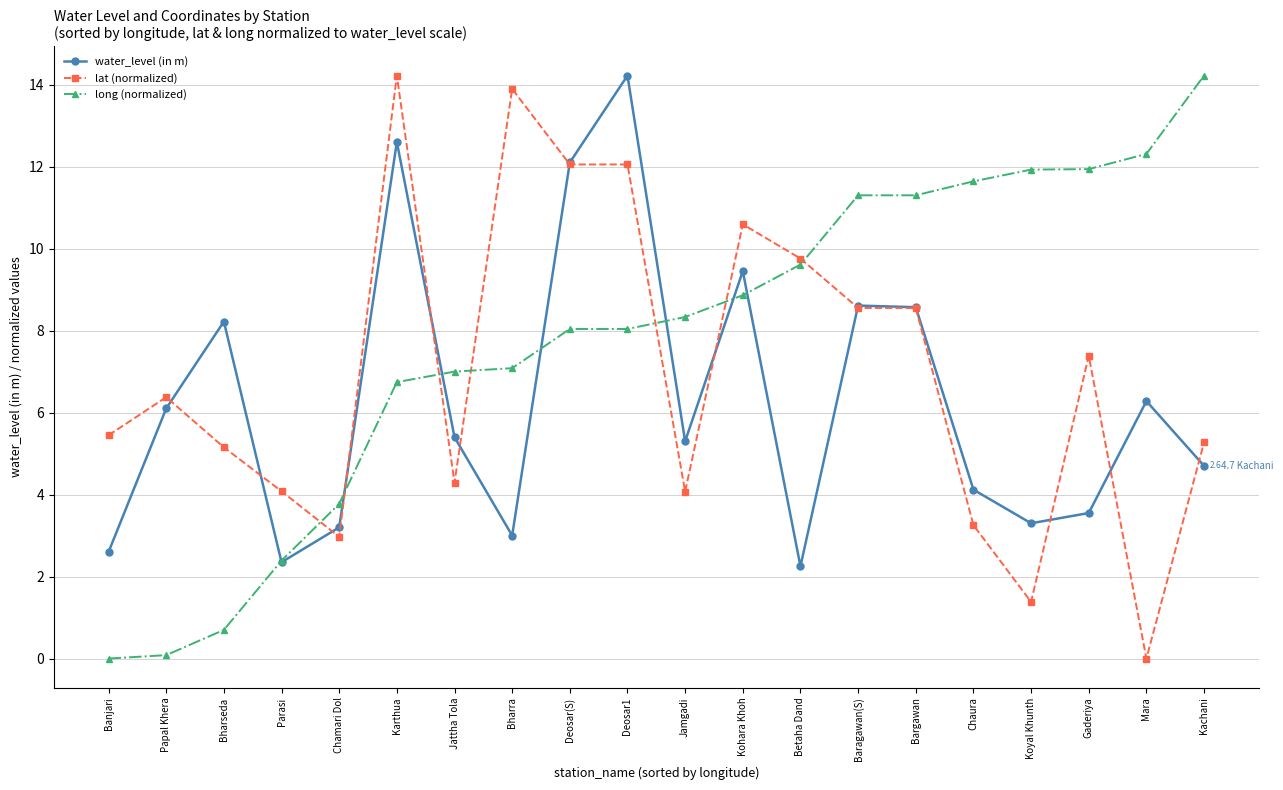

At which label does water_level (in m) reach its peak?

Deosar1